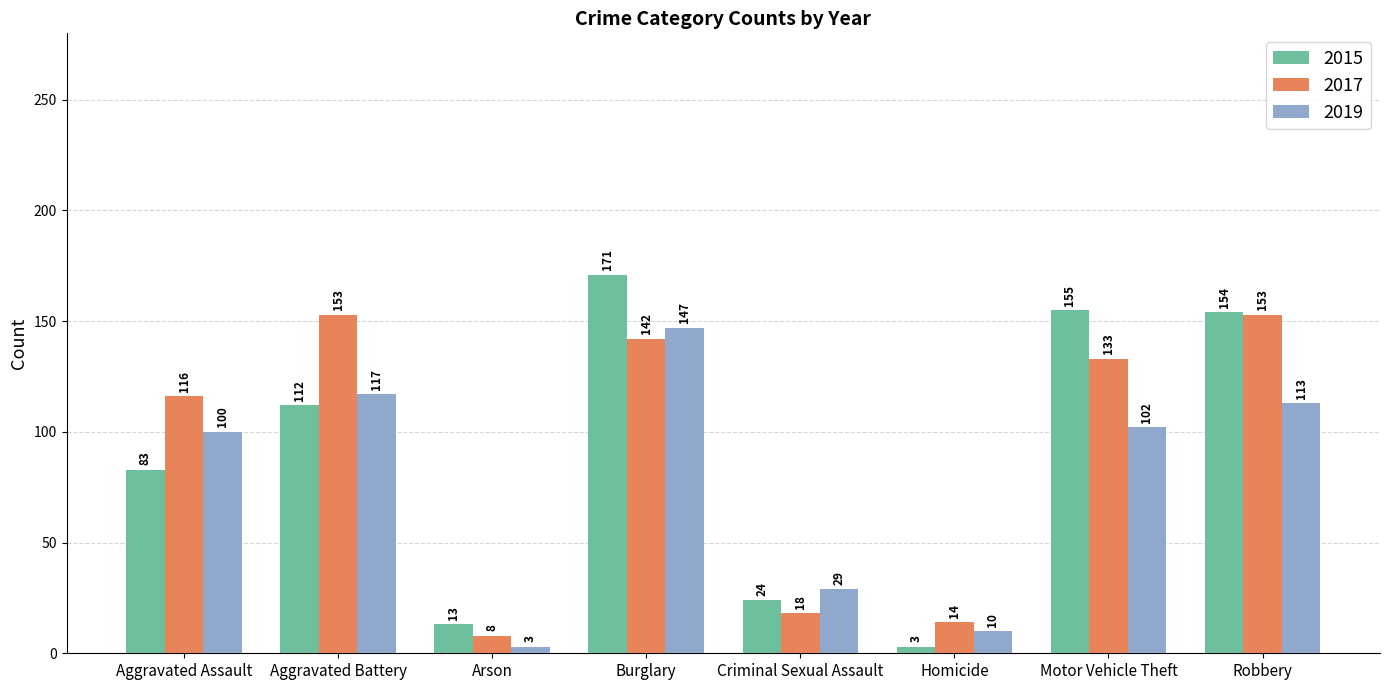

What is the label of the 2nd bar from the right?

Motor Vehicle Theft